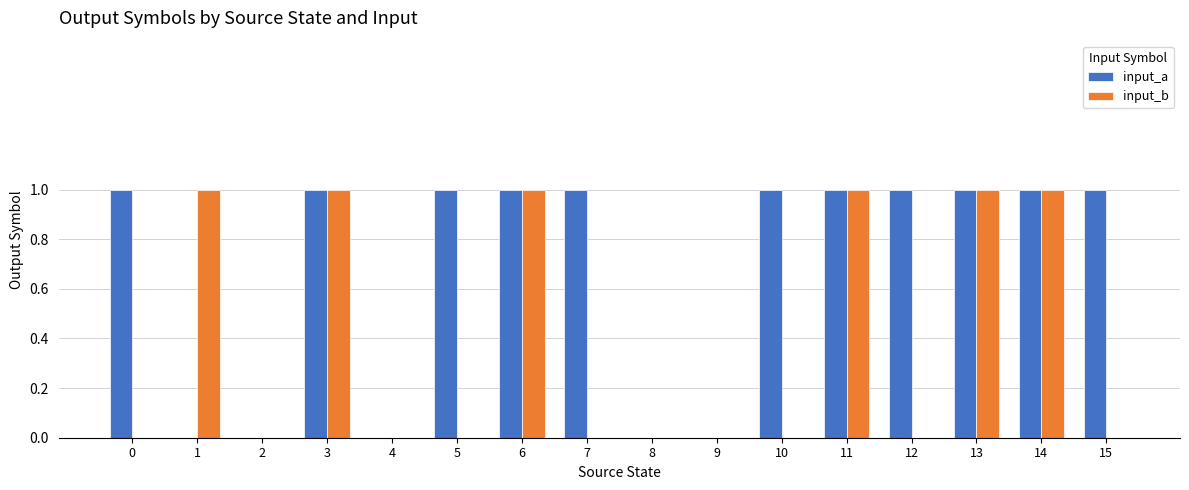

Reading left to right, list all the values displayed in this chart.

input_a: 0=1	1=0	2=0	3=1	4=0	5=1	6=1	7=1	8=0	9=0	10=1	11=1	12=1	13=1	14=1	15=1
input_b: 0=0	1=1	2=0	3=1	4=0	5=0	6=1	7=0	8=0	9=0	10=0	11=1	12=0	13=1	14=1	15=0